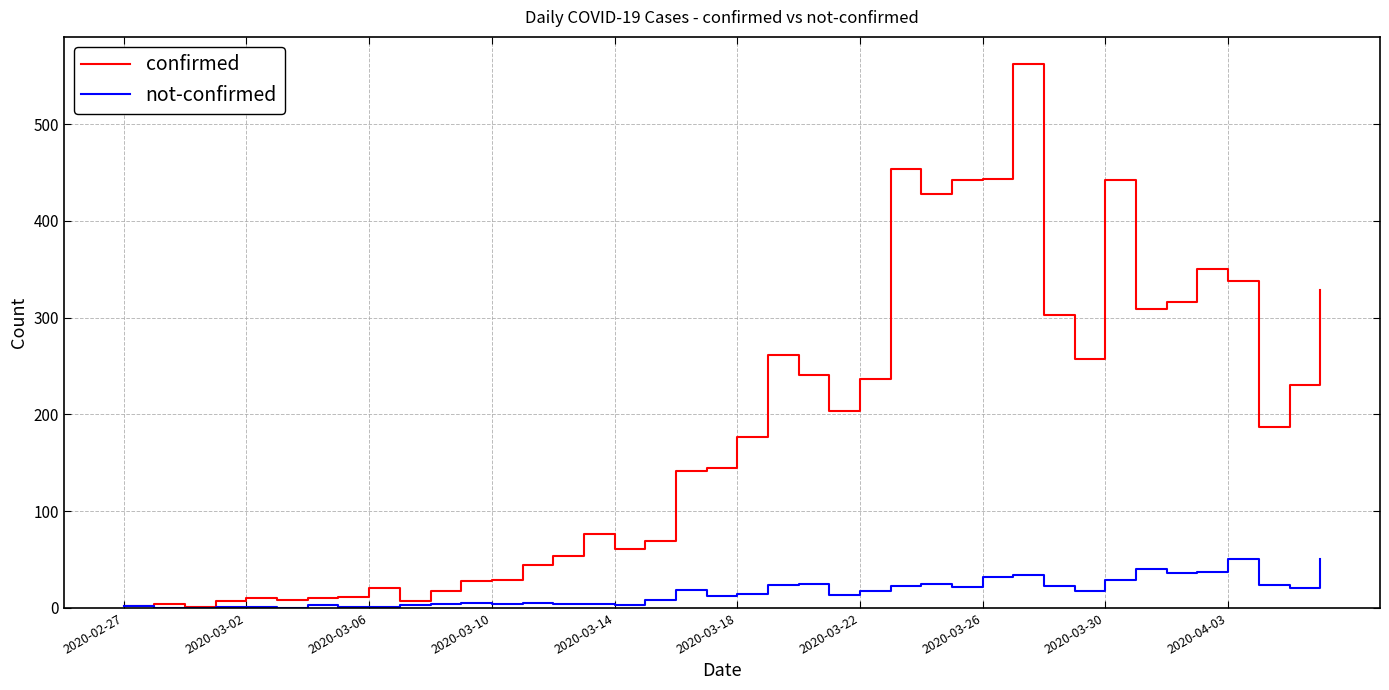

True or false: not-confirmed has more than 2 interior local peaks.

True